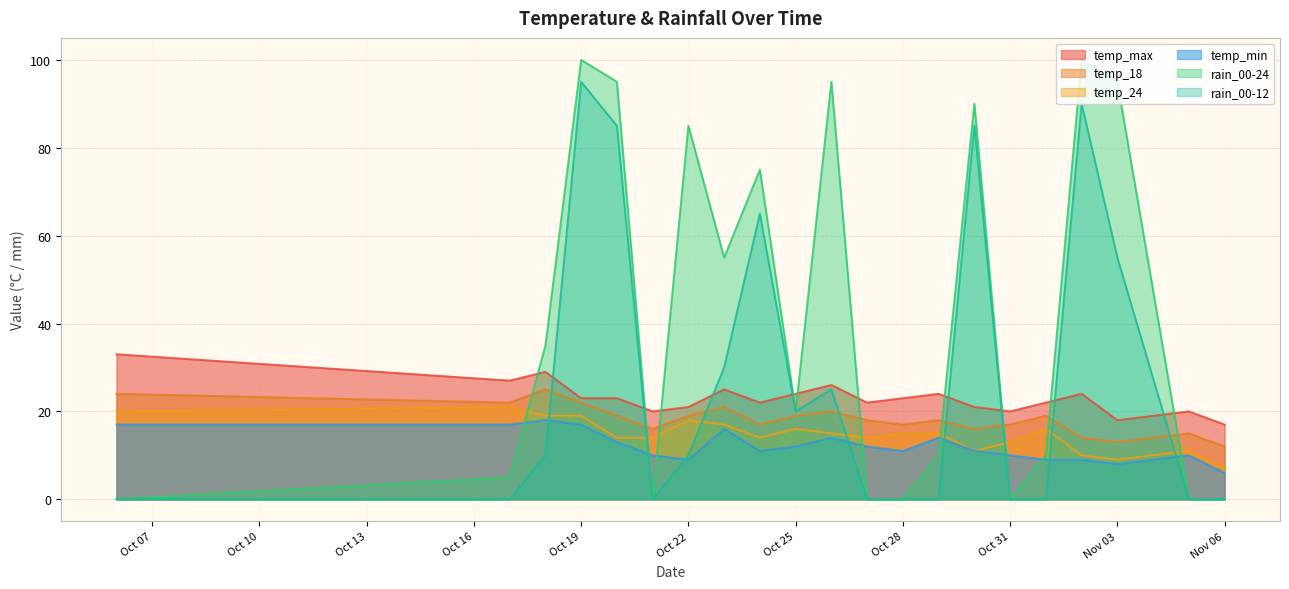

What is the label of the 1st point from the left?

2023-10-06